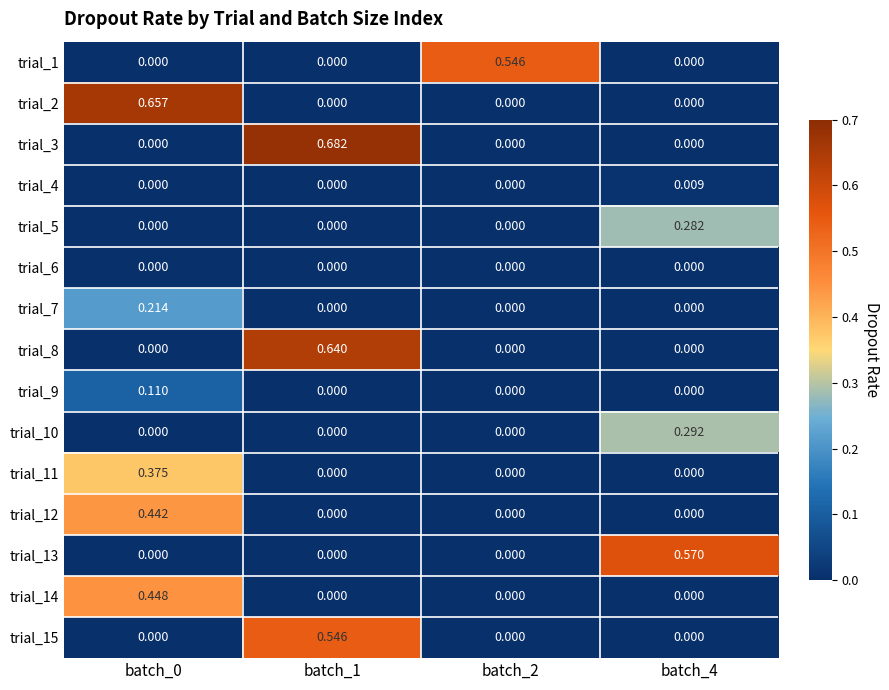

Is the value of trial_7 at batch_0 greater than the value of trial_8 at batch_1?

No